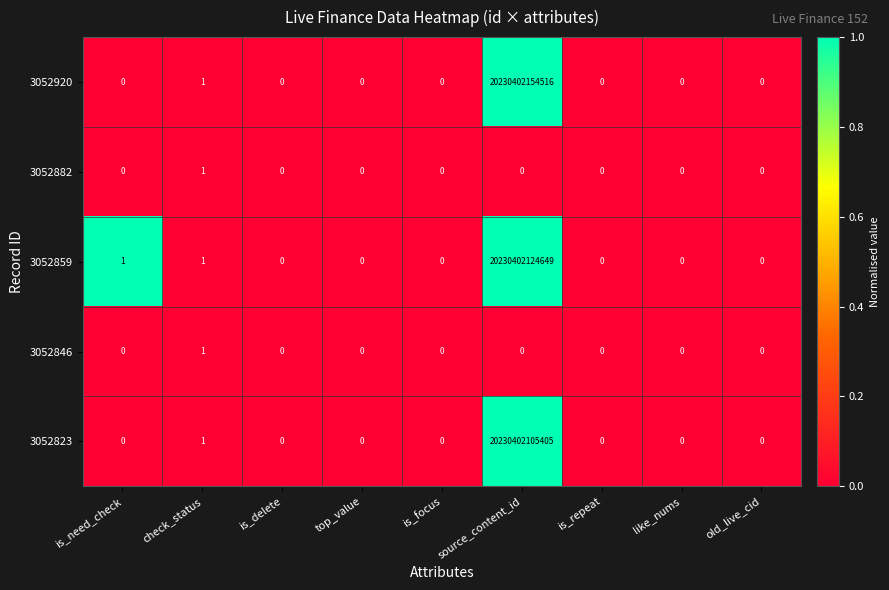

Which series has the largest range (max minus min)?

3052920